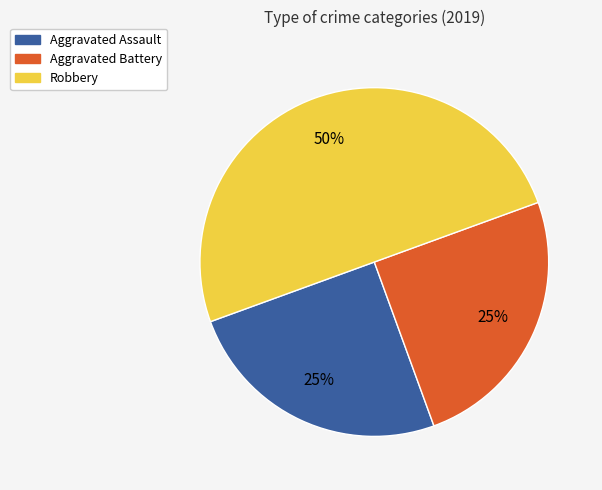

To the nearest percent, what percentage of the pie is Aggravated Battery?

25%